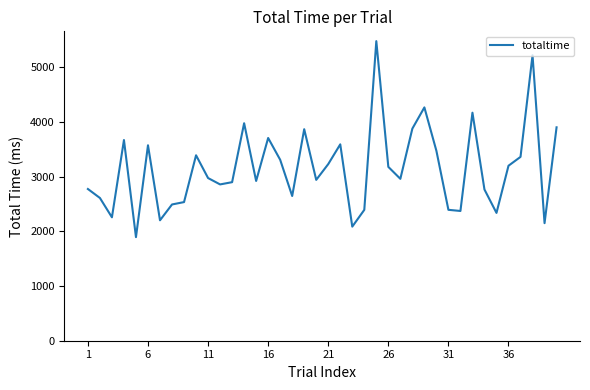

What is the minimum value shown in the chart?

1892.7